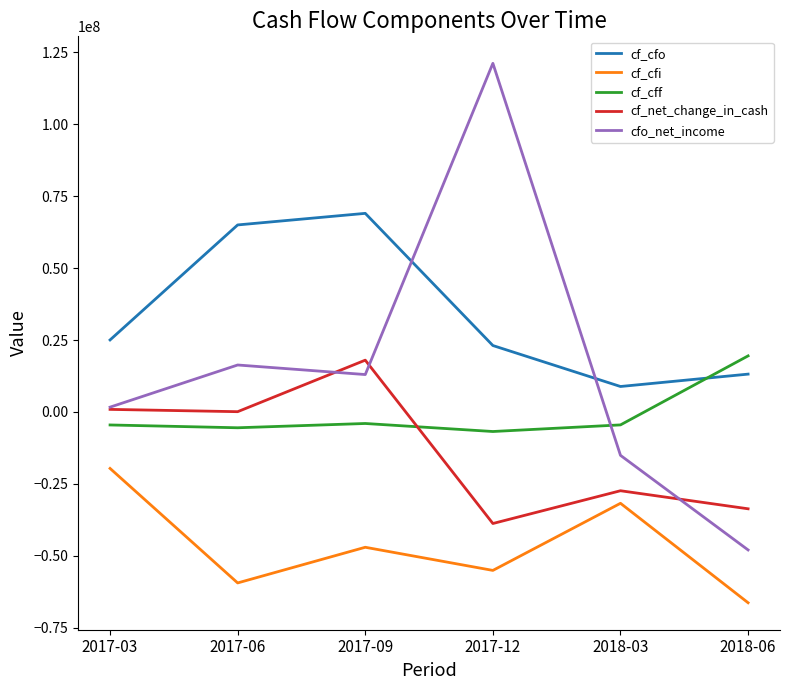

At which label is cf_cfi closest to -42943000?

2017-09